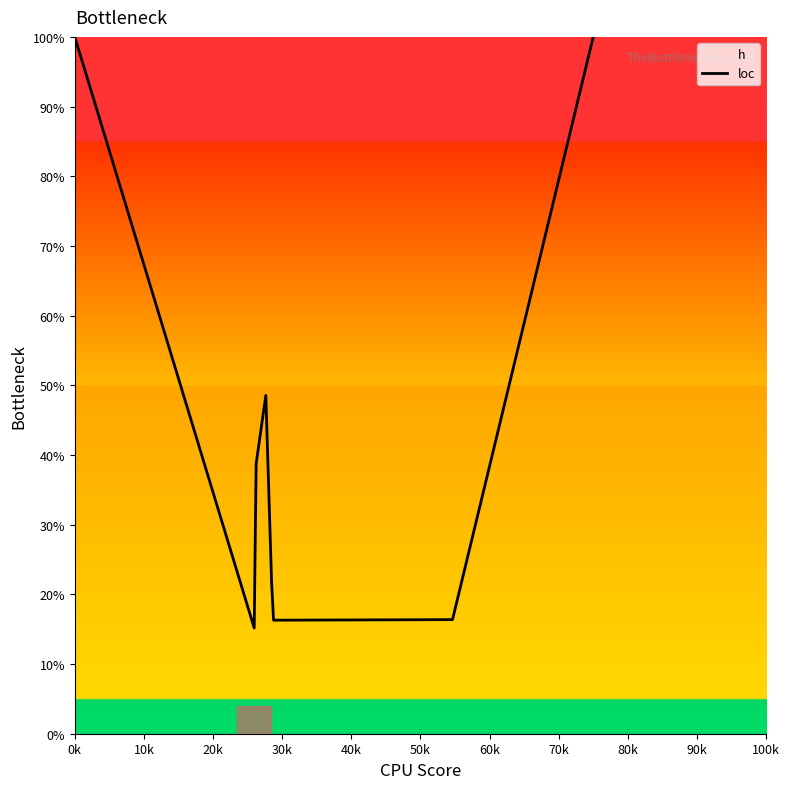

What is the label of the 9th point from the right?

0k